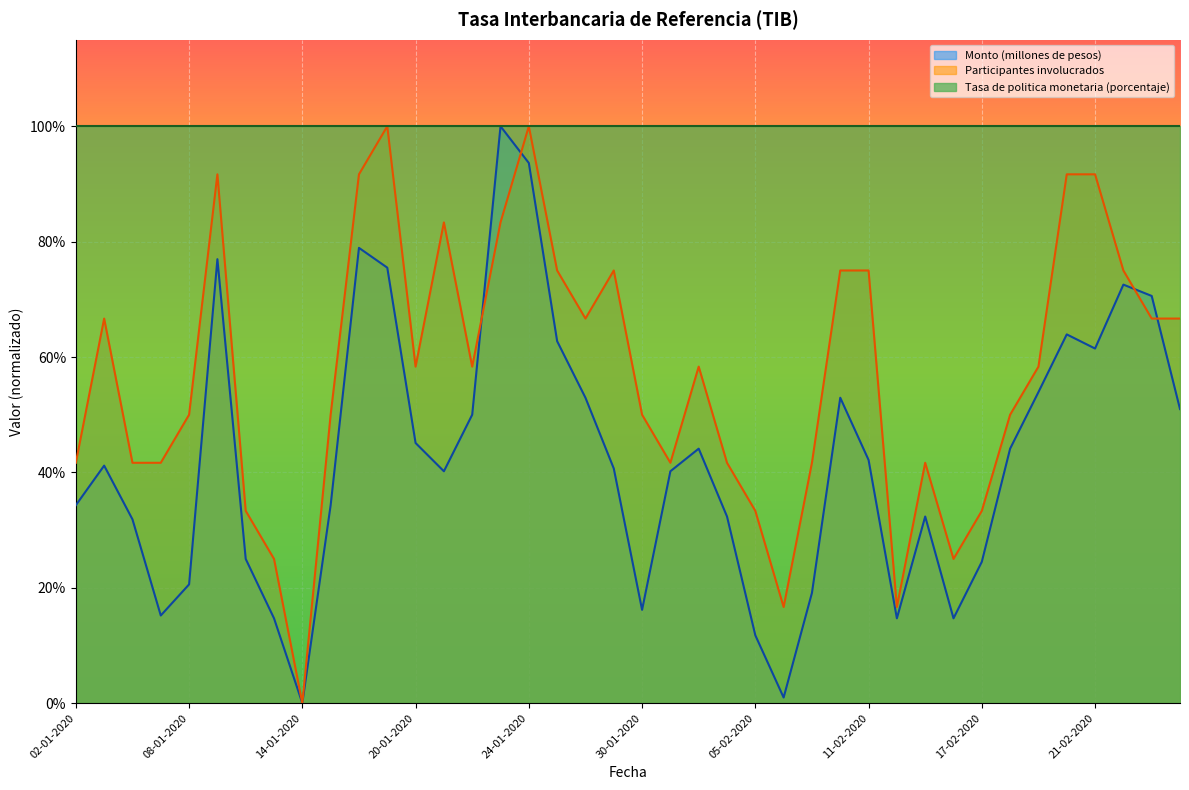

Does the chart display data point markers on the line(s)?

No